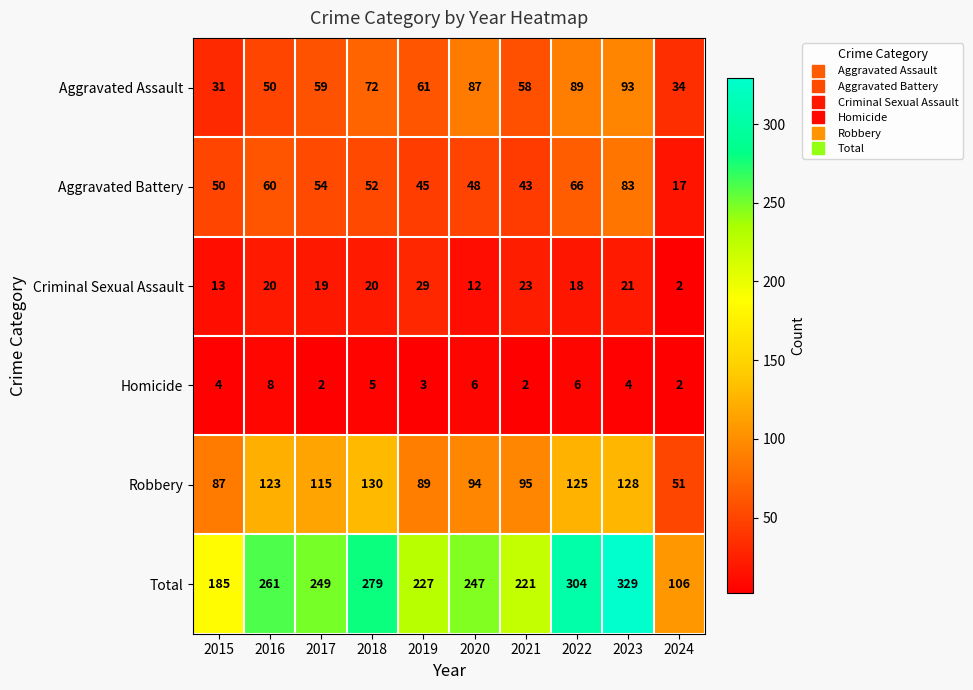

The value of Robbery at 2021 is 95. True or false?

True